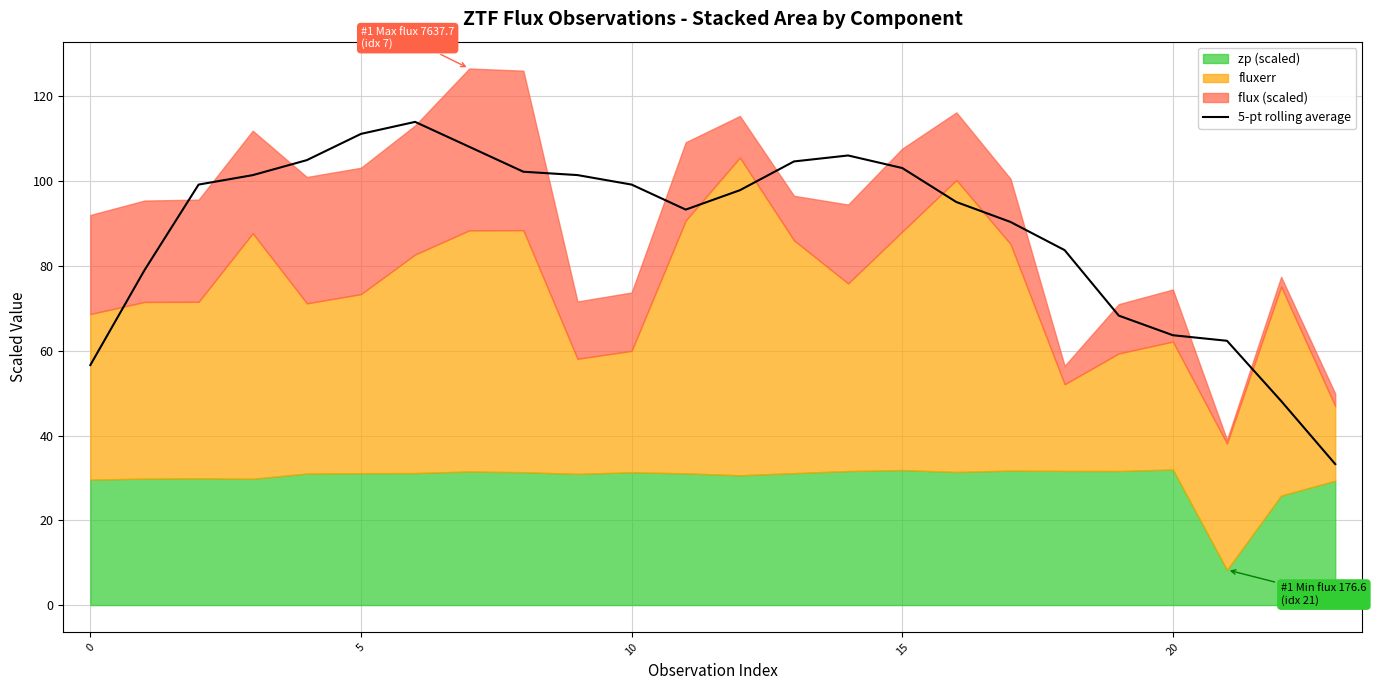

Does the chart display data point markers on the line(s)?

No